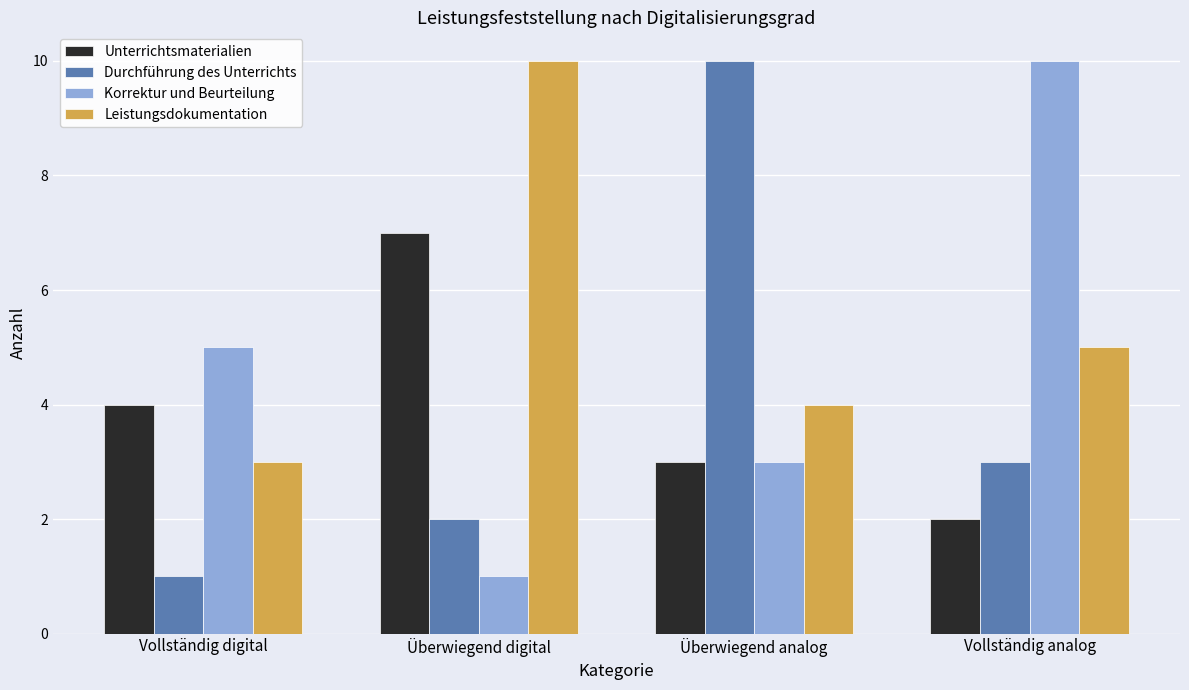

Is it true that Korrektur und Beurteilung equals 2 at Vollständig digital?

False